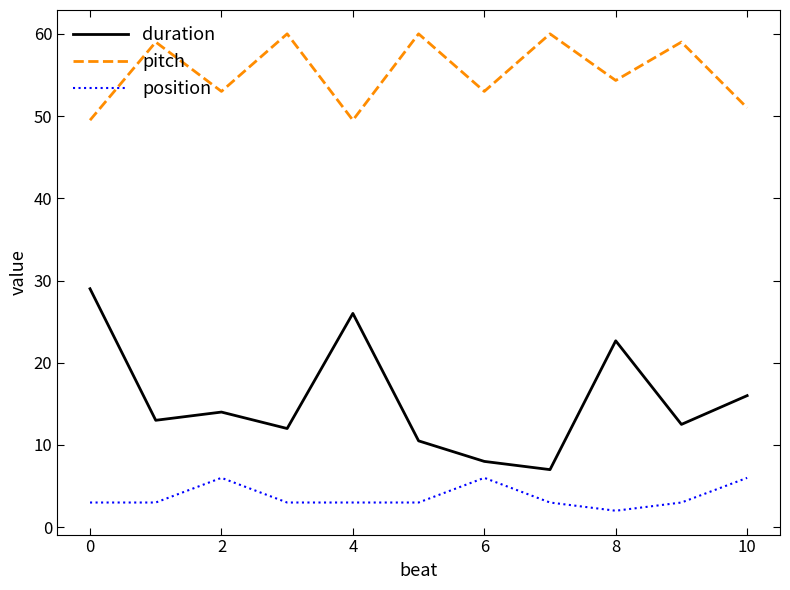

Which series has the widest spread of values?

duration